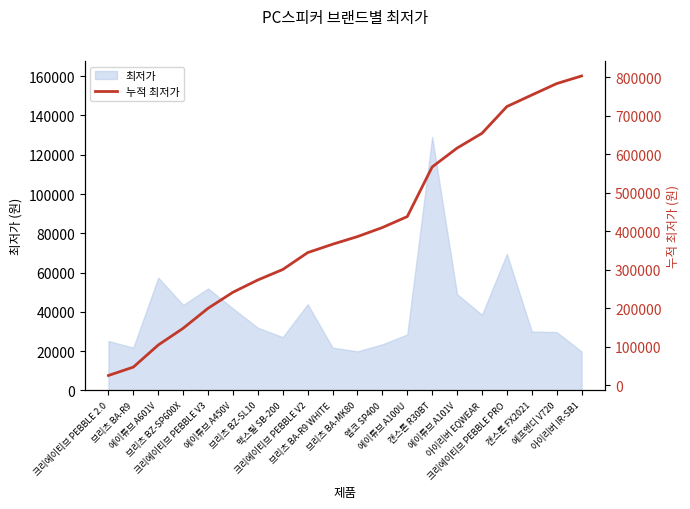

What is the greatest value displayed?

803720